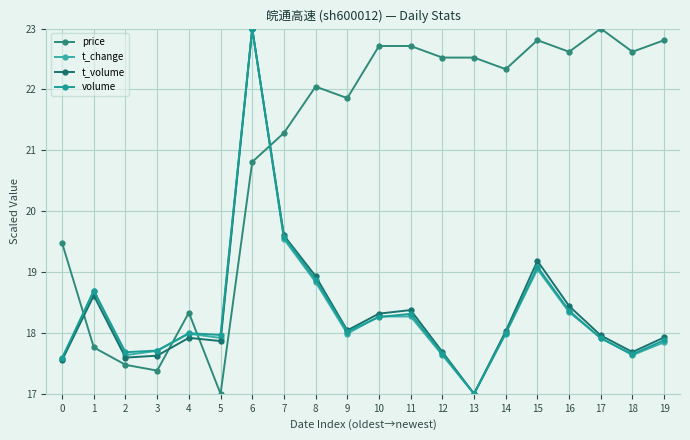

How many categories are shown in the chart?

20